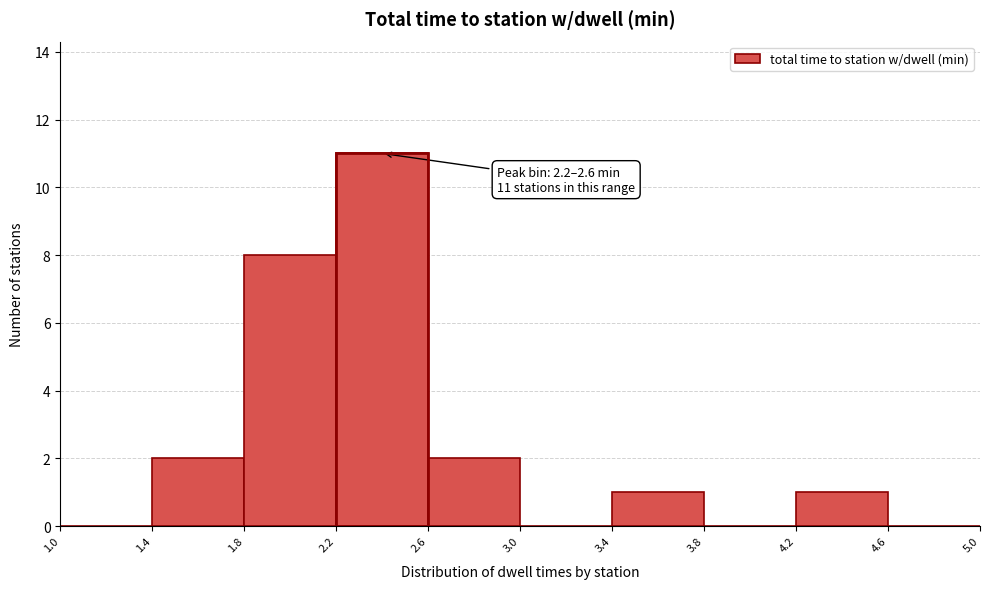

Over which range of the x-axis is the bar tallest?

2.2 to 2.6